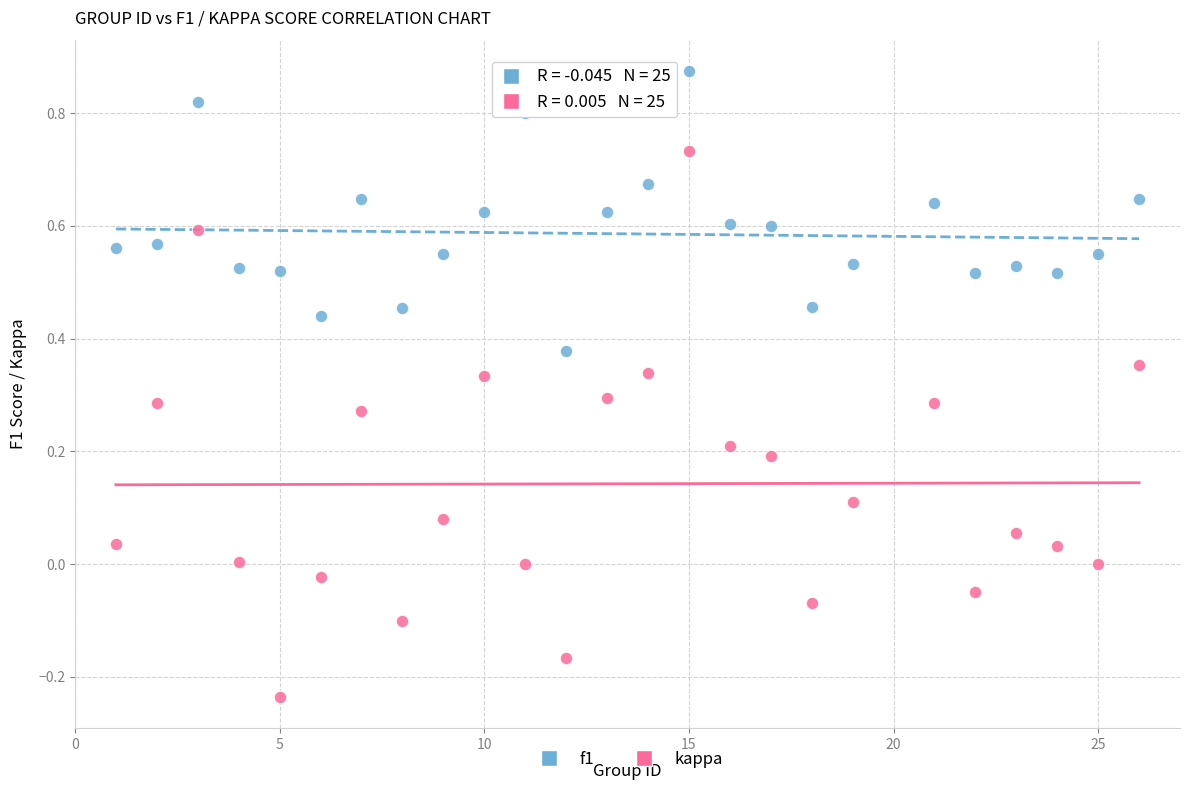

What are all the series names shown in the legend?

f1, kappa